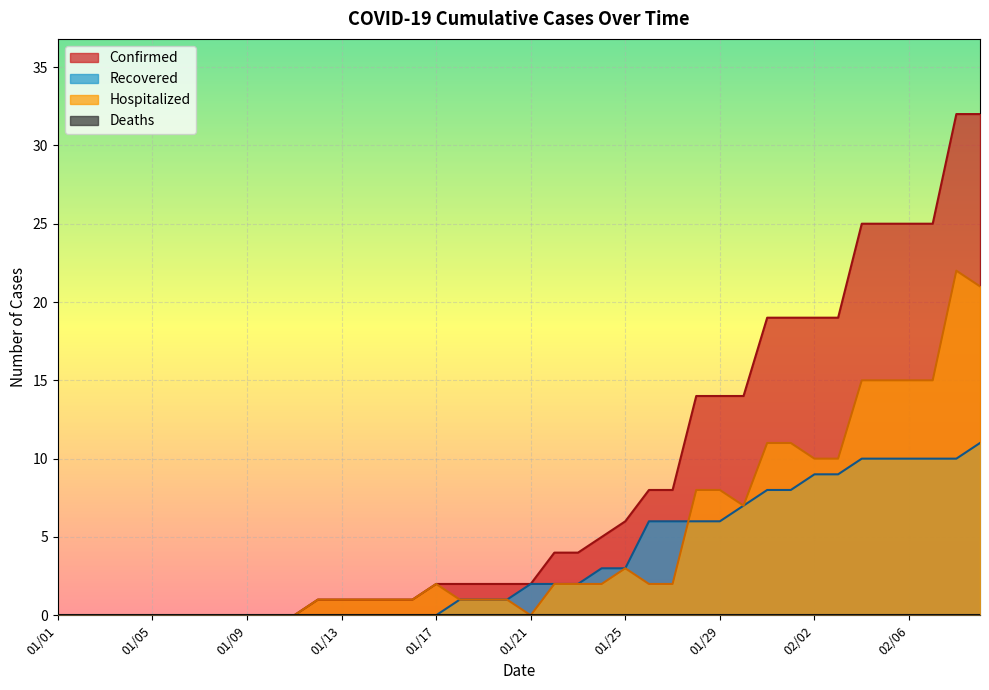

Where does the Recovered series first go above 2?

01/24